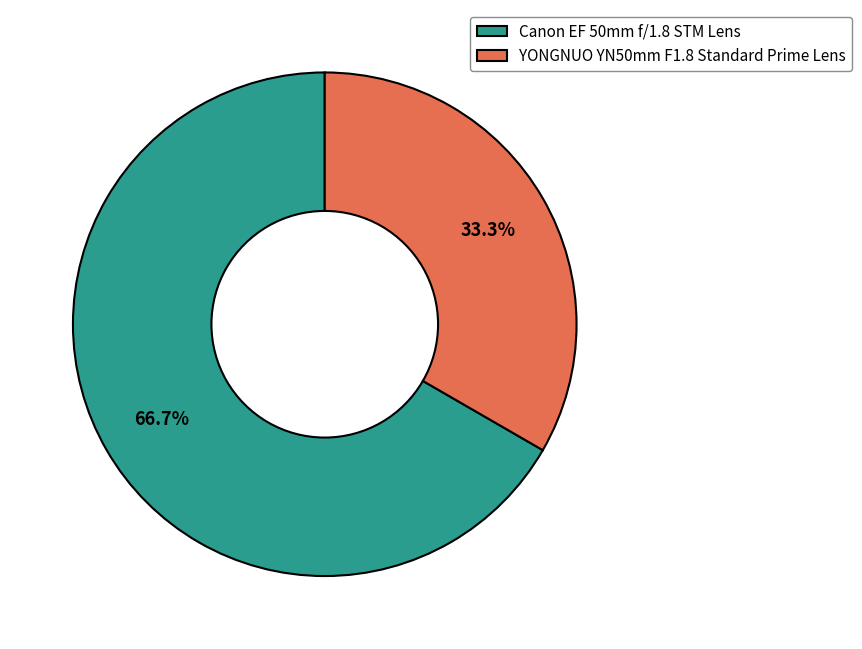

To the nearest percent, what portion does Canon EF 50mm f/1.8 STM Lens represent?

67%